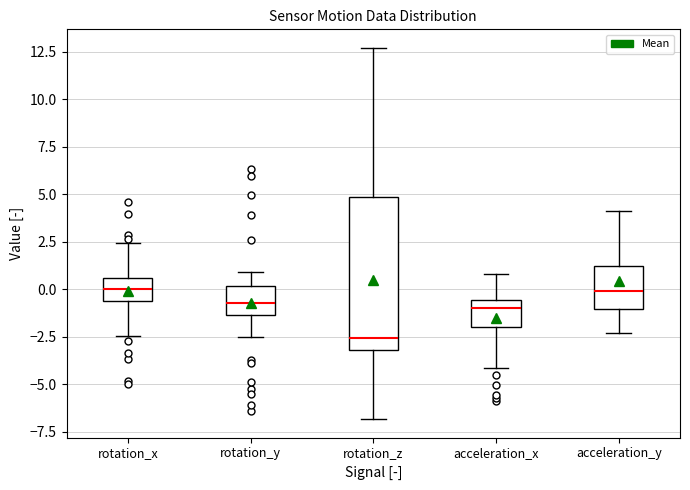

Where is the lower edge of the box for acceleration_x on the y-axis? The values are not printed on the chart, so give them approximately, as read against the axis.

-2.0